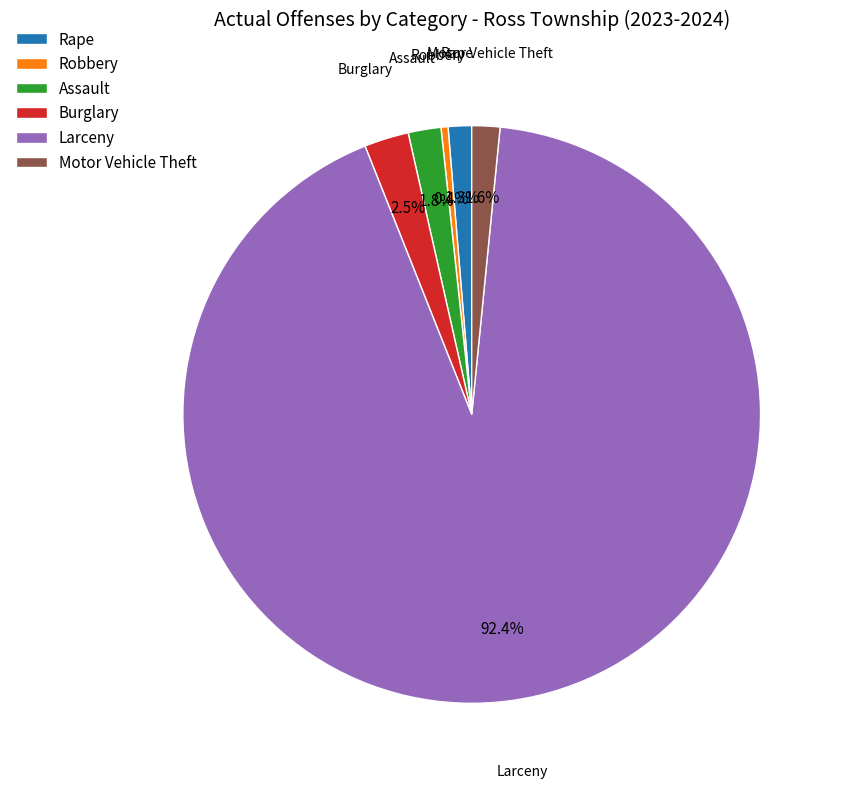

Count the number of slices in the pie.

6